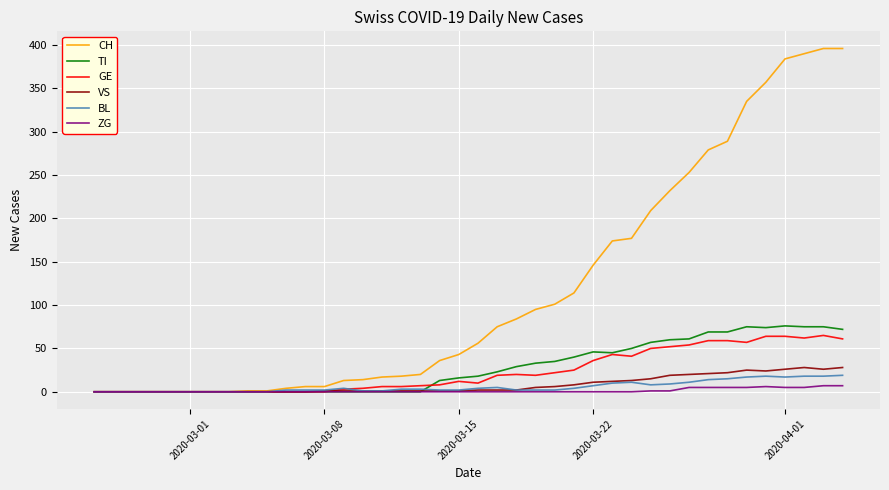

Which series has the largest total across all categories?

CH